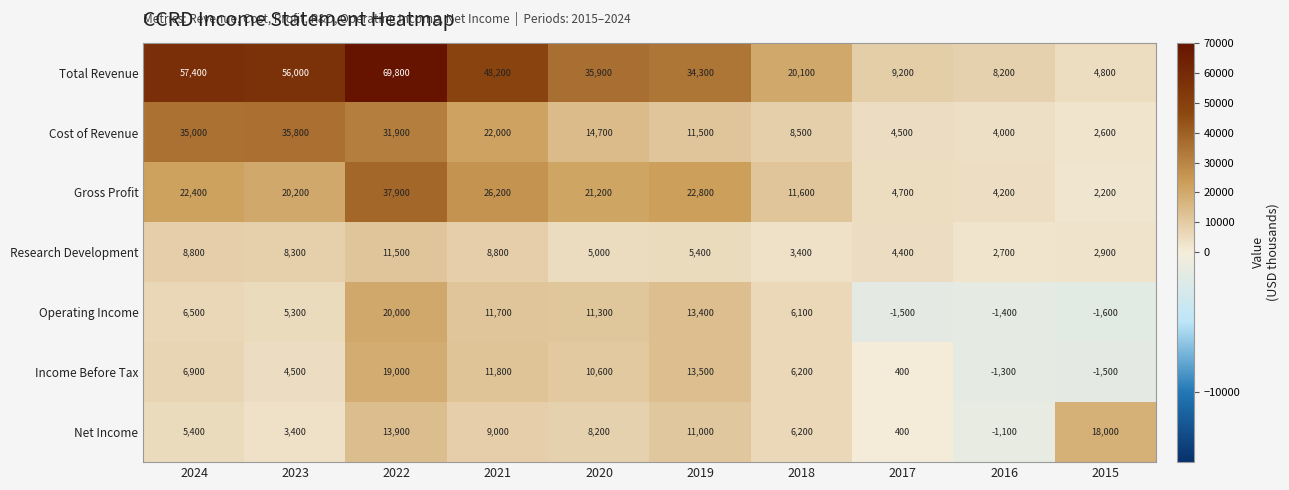

True or false: Operating Income has a value of 2459 at 2024.

False